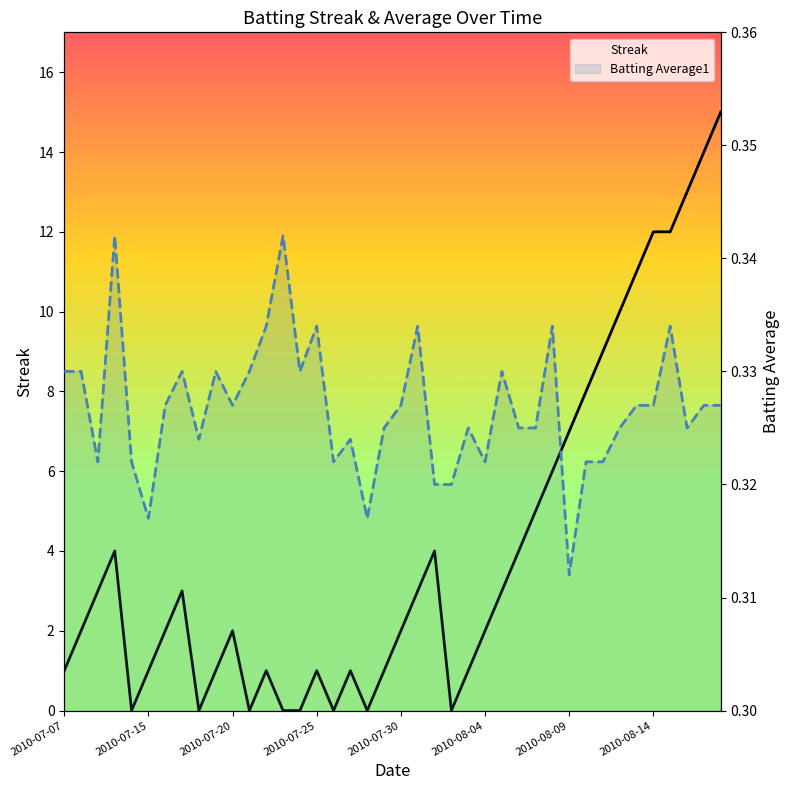

Reading left to right, what are all the values shown in this chart?

Streak: 1.0	2.0	3.0	4.0	0.0	1.0	2.0	3.0	0.0	1.0	2.0	0.0	1.0	0.0	0.0	1.0	0.0	1.0	0.0	1.0	2.0	3.0	4.0	0.0	1.0	2.0	3.0	4.0	5.0	6.0	7.0	8.0	9.0	10.0	11.0	12.0	12.0	13.0	14.0	15.0
Batting Average1: 0.3	0.3	0.3	0.3	0.3	0.3	0.3	0.3	0.3	0.3	0.3	0.3	0.3	0.3	0.3	0.3	0.3	0.3	0.3	0.3	0.3	0.3	0.3	0.3	0.3	0.3	0.3	0.3	0.3	0.3	0.3	0.3	0.3	0.3	0.3	0.3	0.3	0.3	0.3	0.3